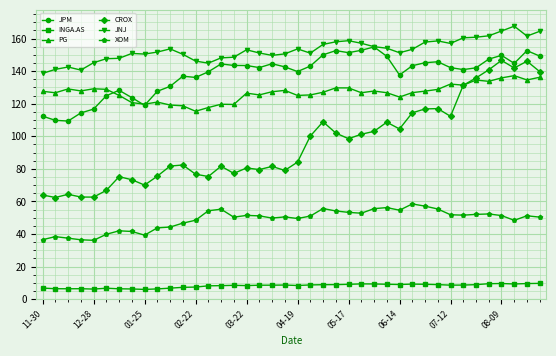

True or false: JPM has more than 0 points higher than both neighbors.

True